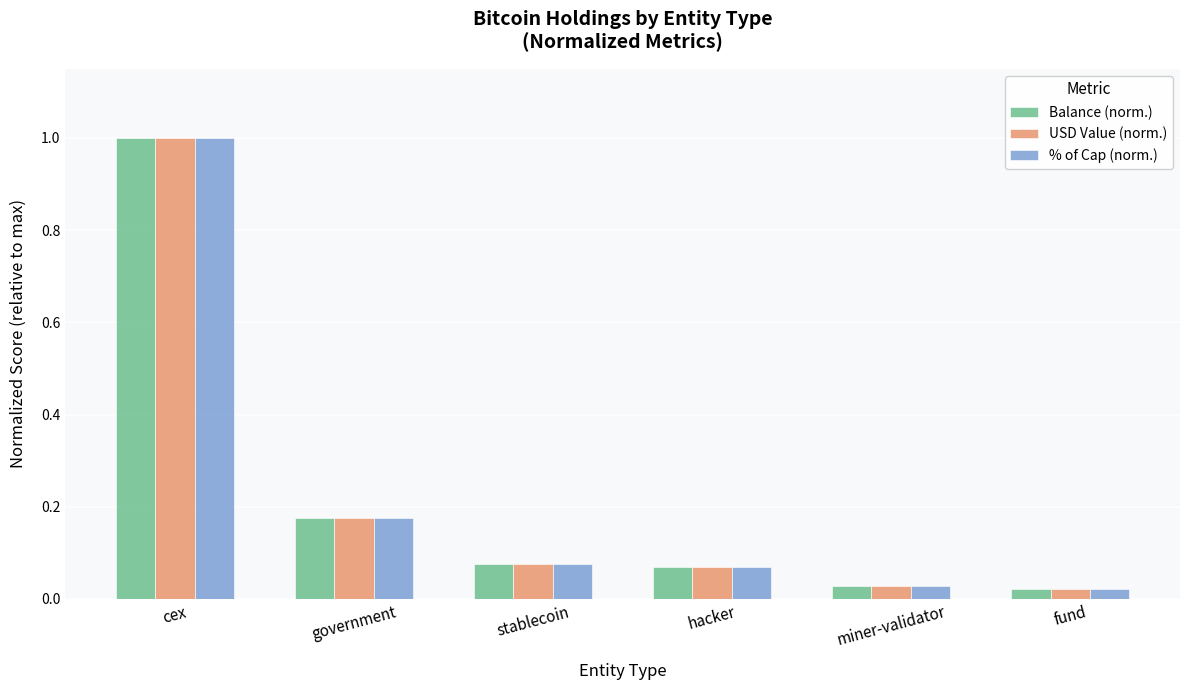

Does the chart contain stacked bars?

No